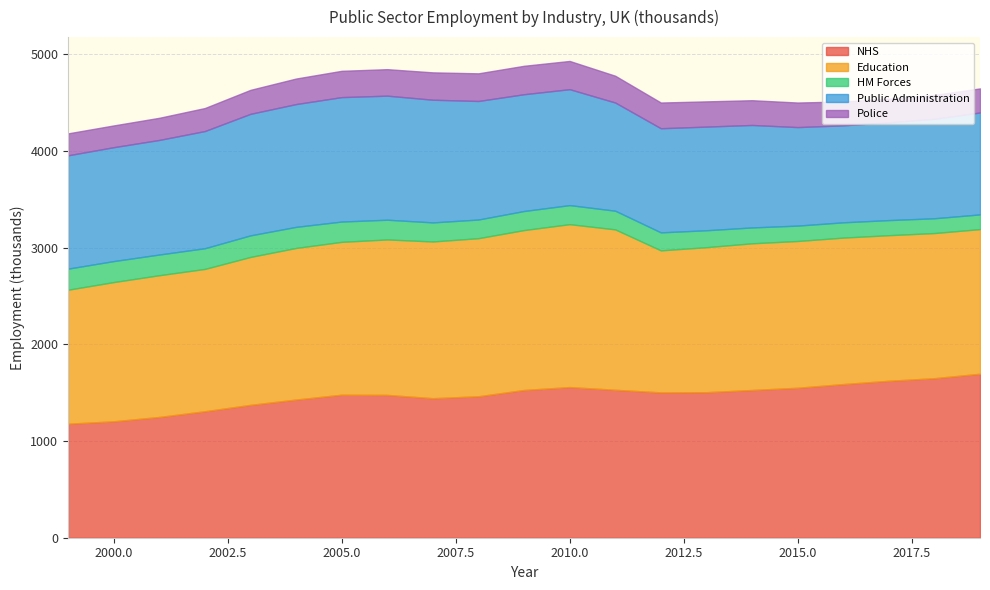

True or false: HM Forces has a value of 204 at 2006.

True